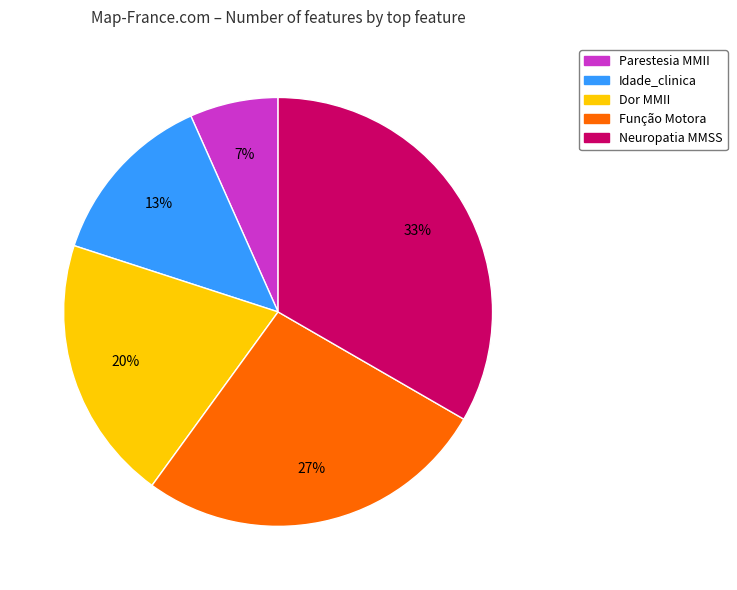

To the nearest percent, what is the average slice percentage?

20%